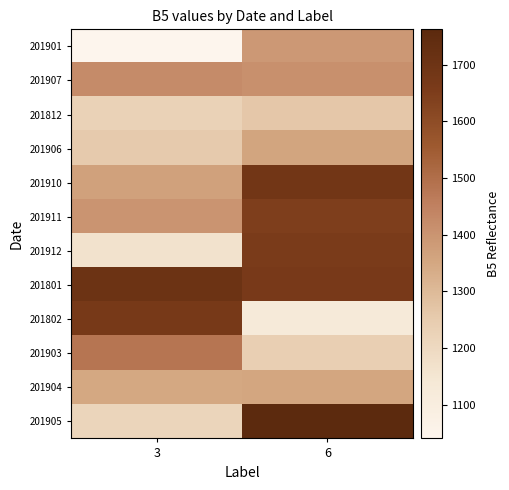

Reading right to left, transcribe all the data shown in this chart.

201901: 6=1390	3=1041
201907: 6=1411	3=1423
201812: 6=1262	3=1226
201906: 6=1358	3=1253
201910: 6=1685	3=1365
201911: 6=1646	3=1401
201912: 6=1655	3=1165
201801: 6=1665	3=1704
201802: 6=1123	3=1669
201903: 6=1238	3=1481
201904: 6=1354	3=1349
201905: 6=1762	3=1218